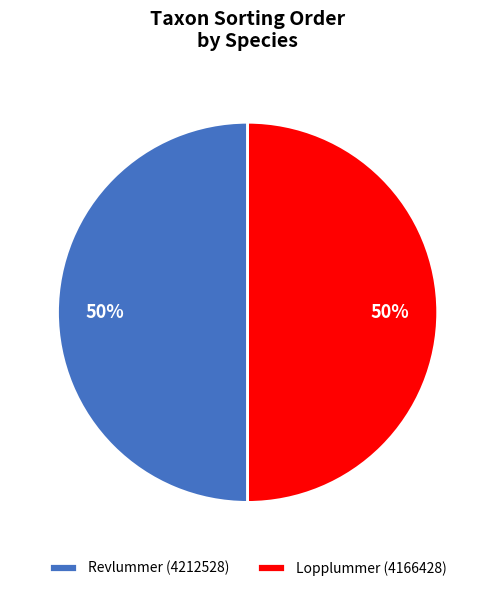

True or false: Lopplummer (4166428) accounts for 64% of the total.

False